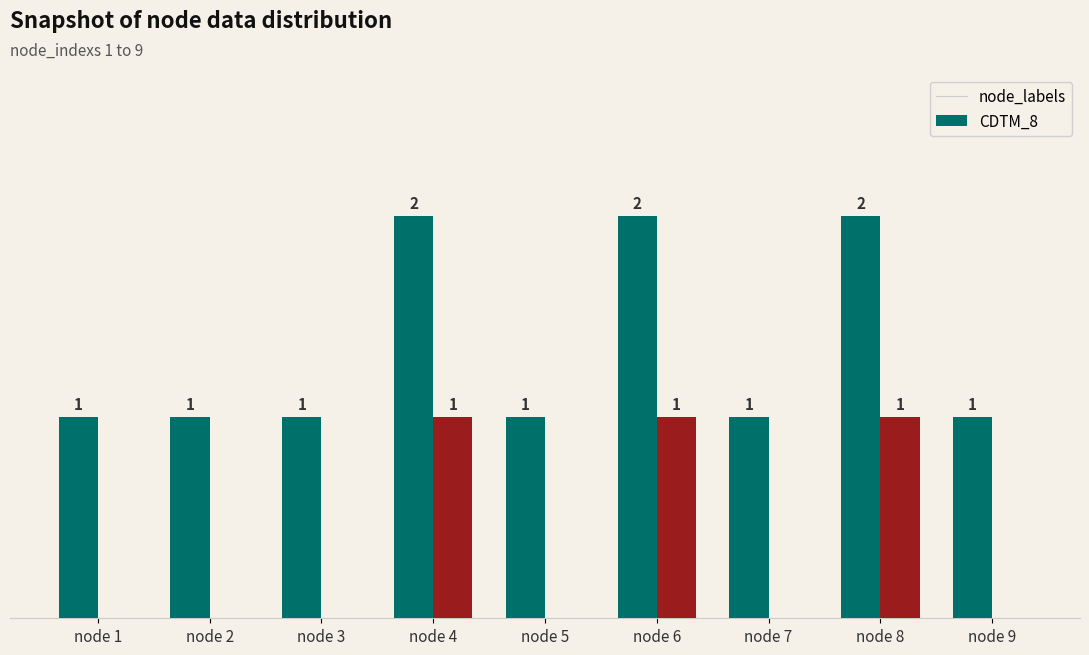

Which series has the largest total across all categories?

node_labels